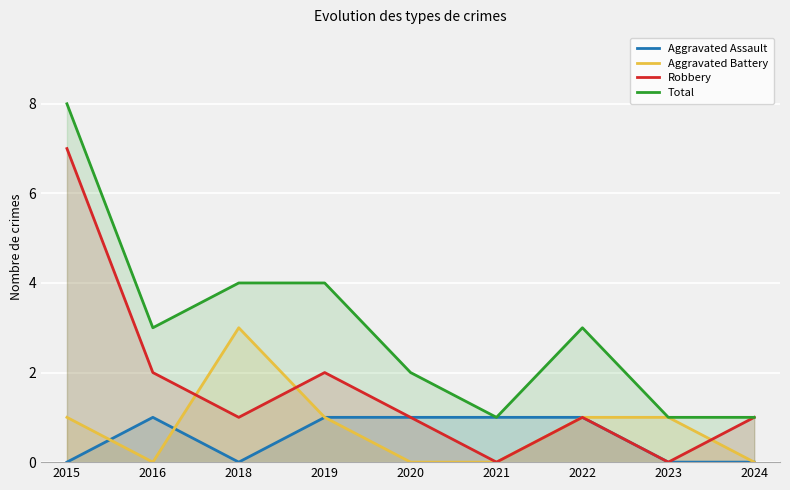

The value of Aggravated Assault at 2018 is 0. True or false?

True